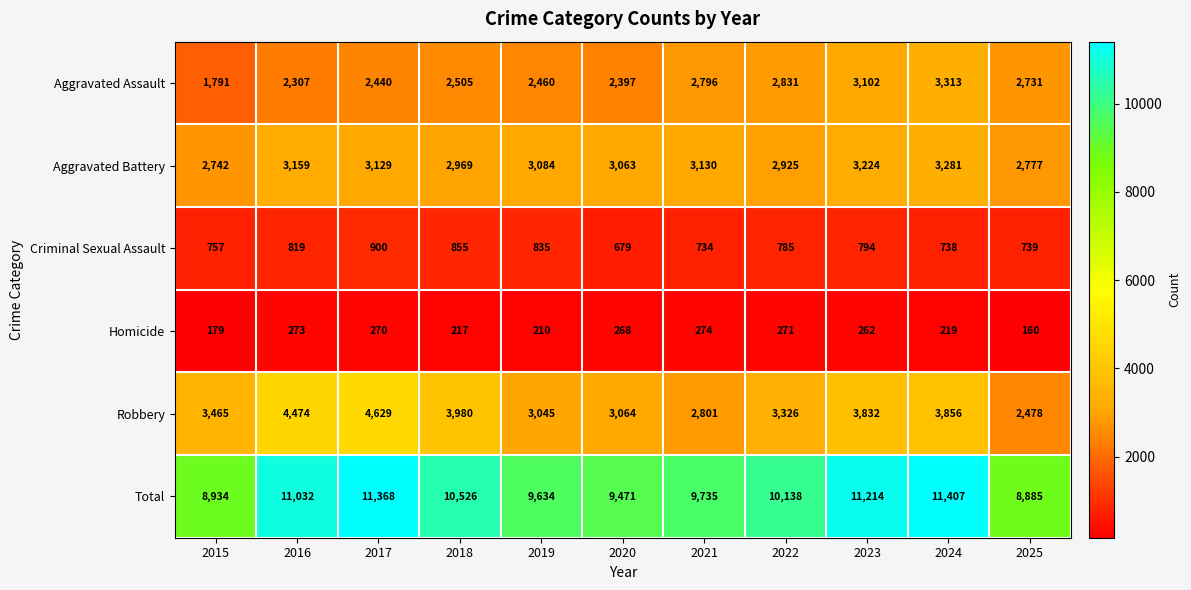

Where does the Total series first go above 10138?

2016